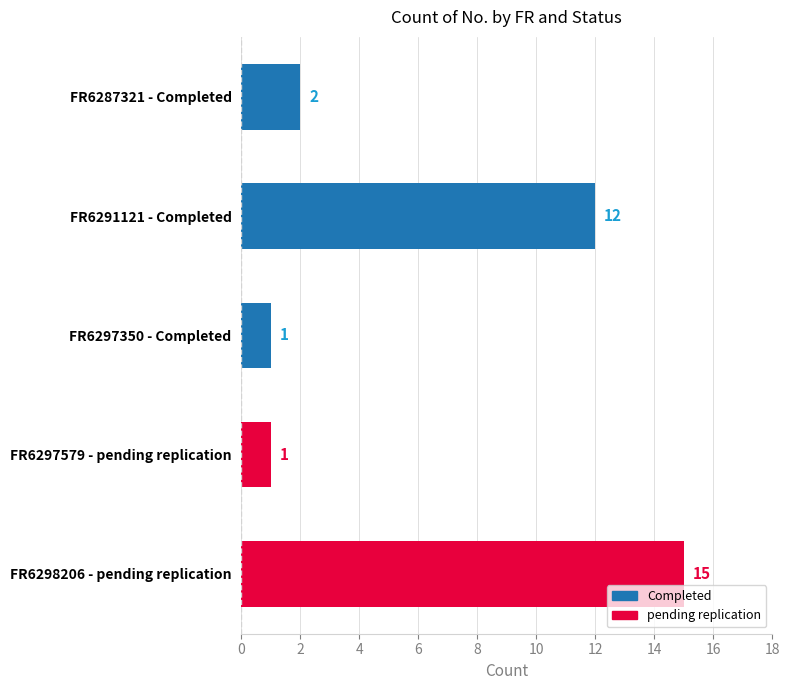

Reading top to bottom, what are all the values shown in this chart?

2	12	1	1	15